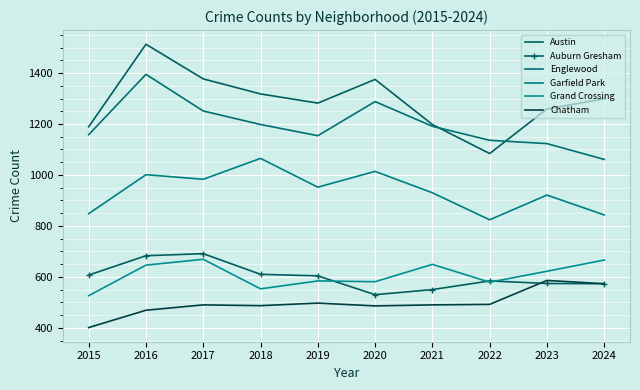

How many lines are shown in the chart?

6